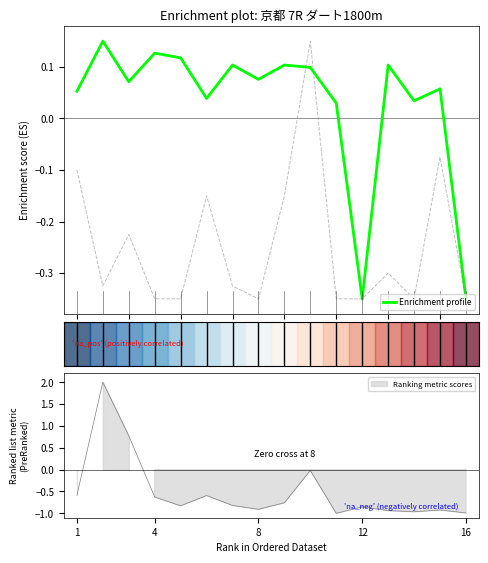

Does the chart have visible grid lines?

No